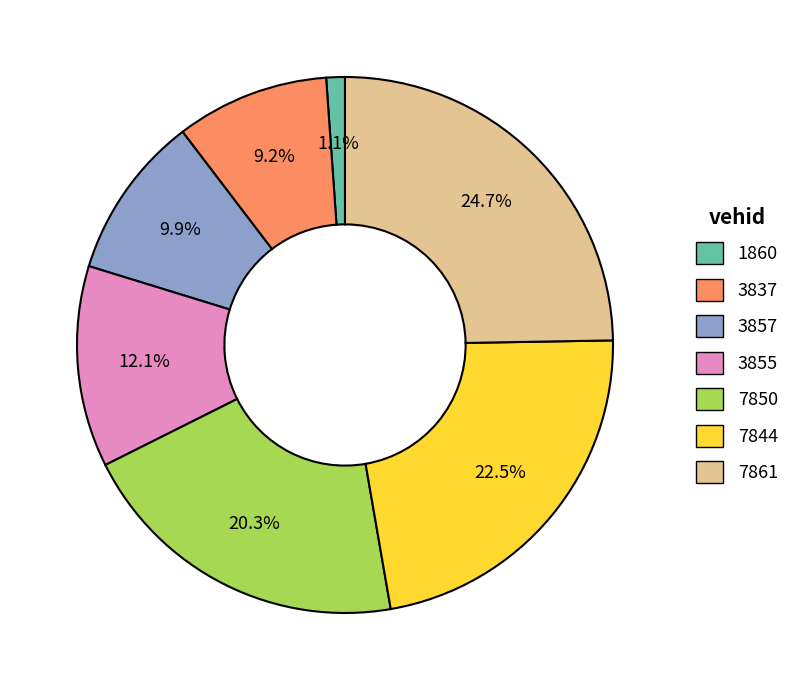

To the nearest percent, what is the difference between the largest and smallest slice percentages?

24%